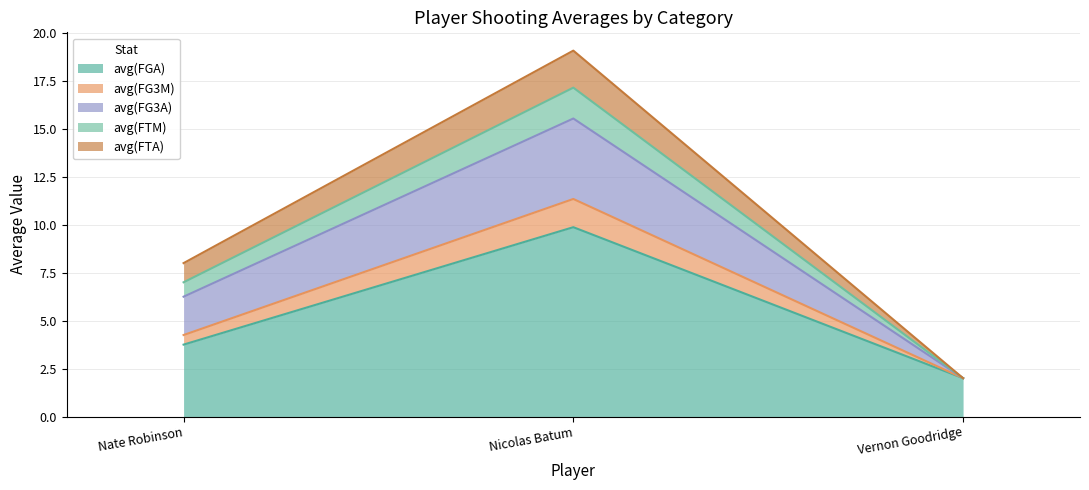

Reading left to right, what are the values for avg(FGA)?

Nate Robinson=3.8	Nicolas Batum=9.9	Vernon Goodridge=2.0